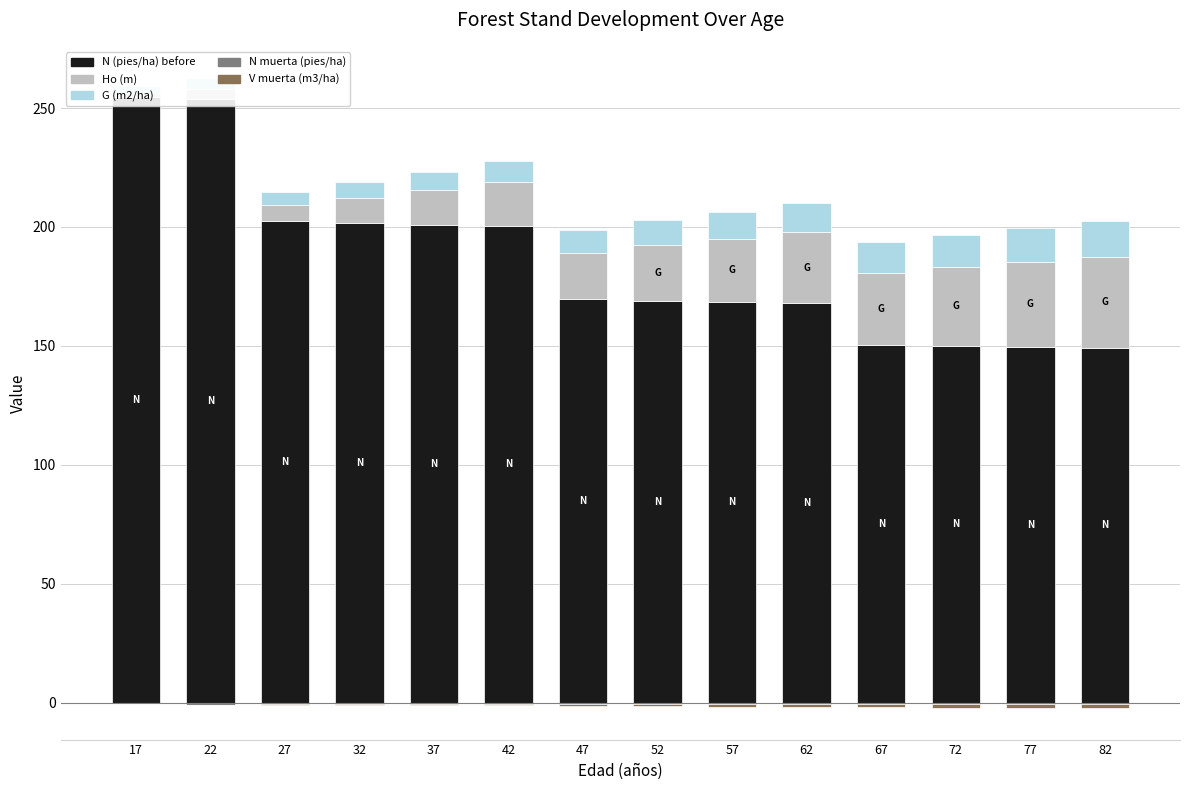

Reading left to right, extract all data points from this chart.

N (pies/ha) before: 254.7	253.8	202.3	201.6	200.9	200.2	169.6	169.0	168.4	167.9	150.6	150.0	149.5	149.0
G (m2/ha): 1.7	4.4	6.8	10.5	14.6	18.6	19.5	23.2	26.7	30.0	30.1	33.0	35.8	38.5
Ho (m): 3.0	4.3	5.5	6.6	7.7	8.7	9.6	10.5	11.3	12.1	12.8	13.5	14.2	14.8
N muerta (pies/ha): 0.0	-0.9	-0.7	-0.7	-0.7	-0.7	-0.6	-0.6	-0.6	-0.6	-0.5	-0.5	-0.5	-0.5
V muerta (m3/ha): 0.0	-0.0	-0.2	-0.3	-0.5	-0.5	-0.8	-1.0	-1.2	-1.2	-1.4	-1.6	-1.8	-1.8